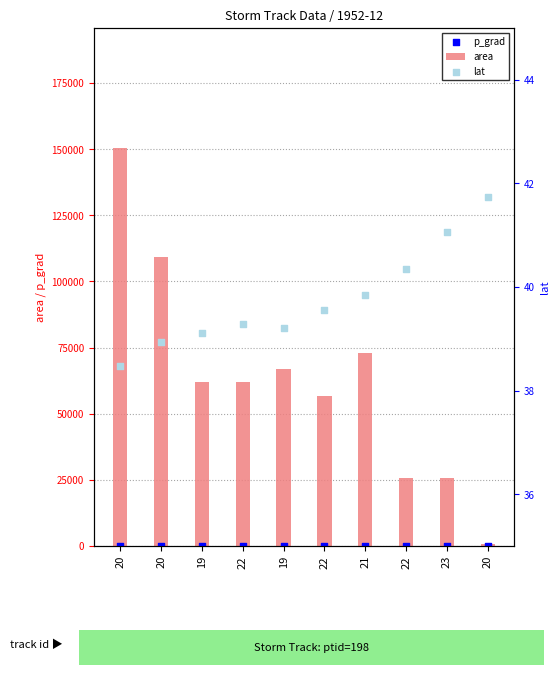

Is the value of p_grad at 19 greater than the value of area at 20?

No